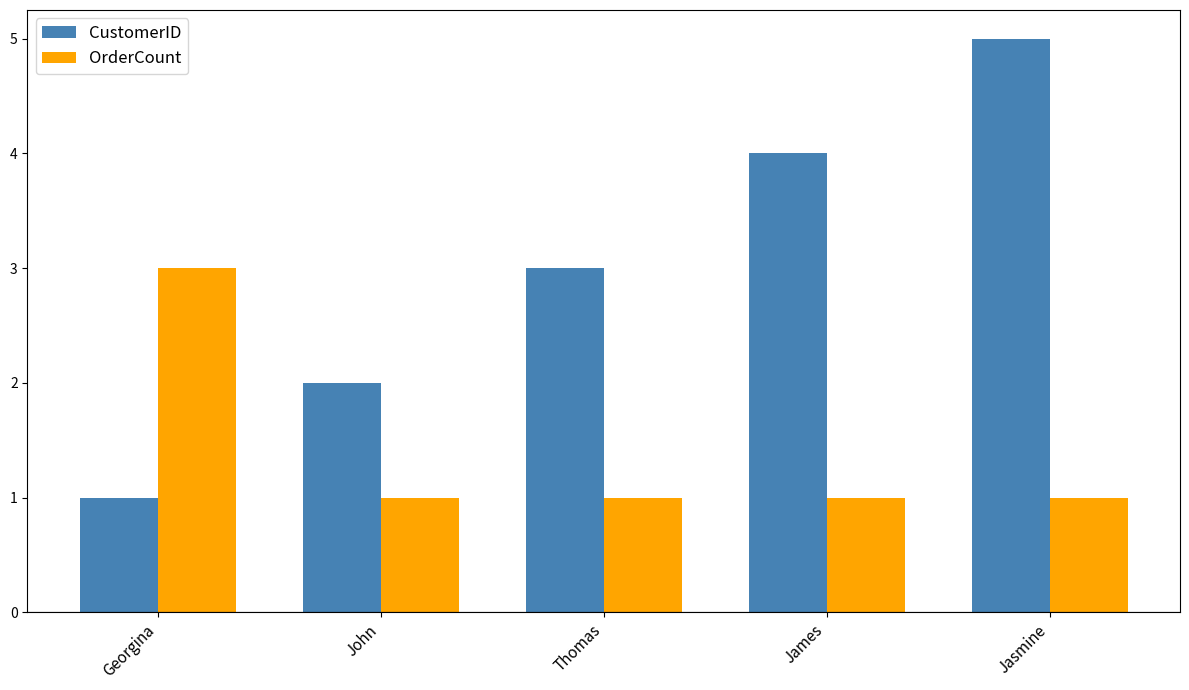

What are all the series names shown in the legend?

CustomerID, OrderCount